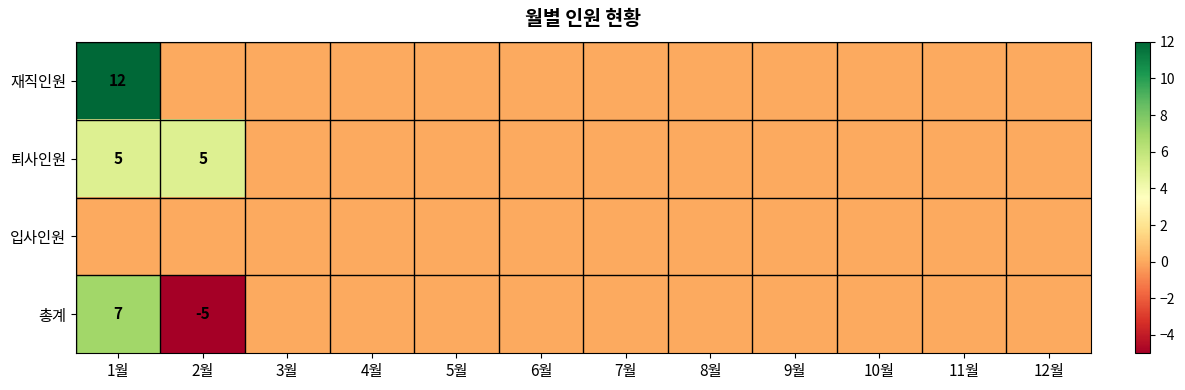

The value of 총계 at 1월 is 11. True or false?

False